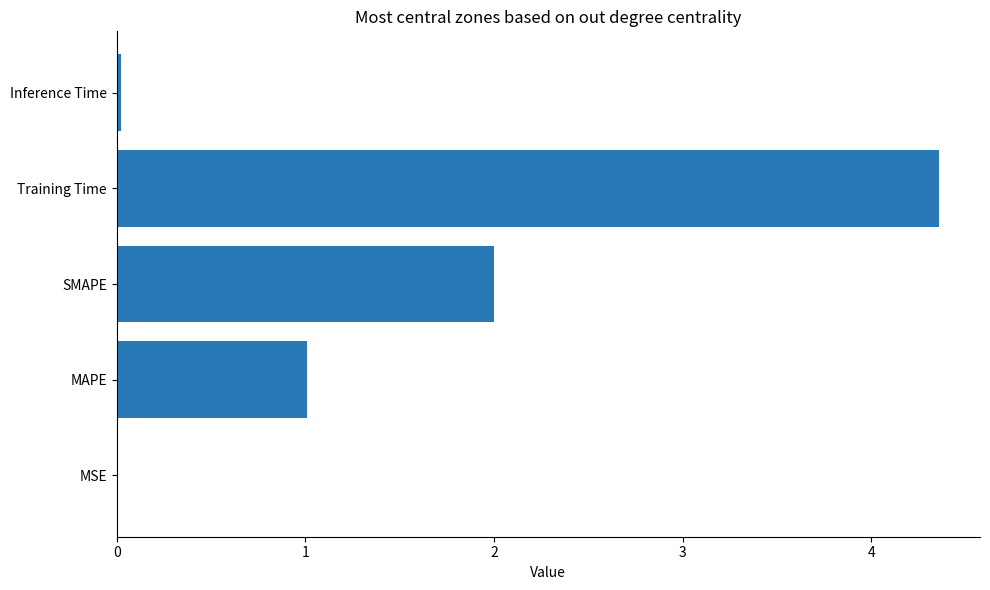

What is the sum of all values?

7.4